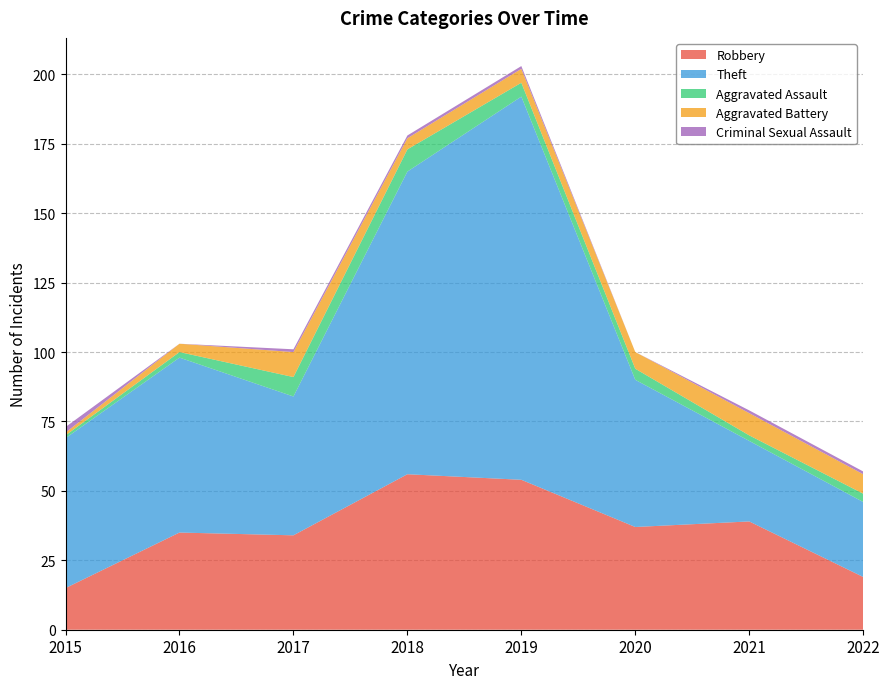

Reading right to left, what are all the values shown in this chart?

Robbery: 19	39	37	54	56	34	35	15
Theft: 27	29	53	138	109	50	63	54
Aggravated Assault: 3	2	4	5	8	7	2	1
Aggravated Battery: 7	8	6	5	4	9	3	1
Criminal Sexual Assault: 1	1	0	1	1	1	0	2